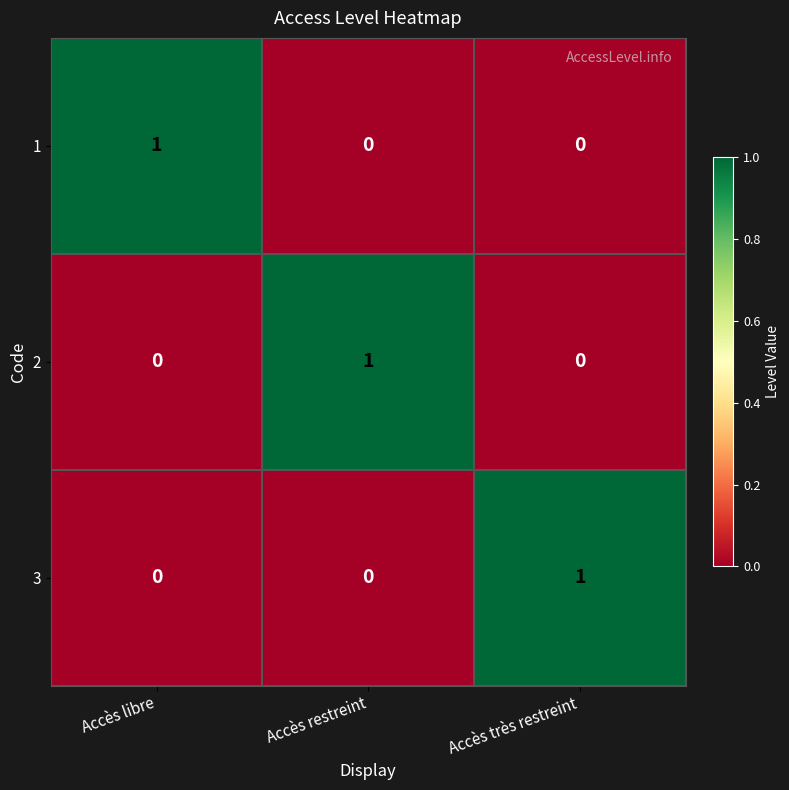

Count the 1 values in the range 0 to 1.

3